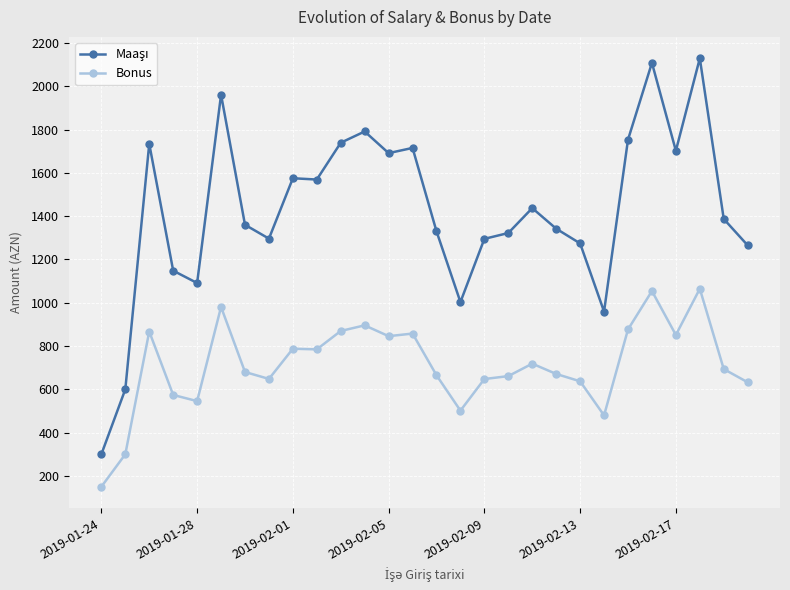

In Bonus, how many points are lower than both neighbors (excluding endpoints)?

7